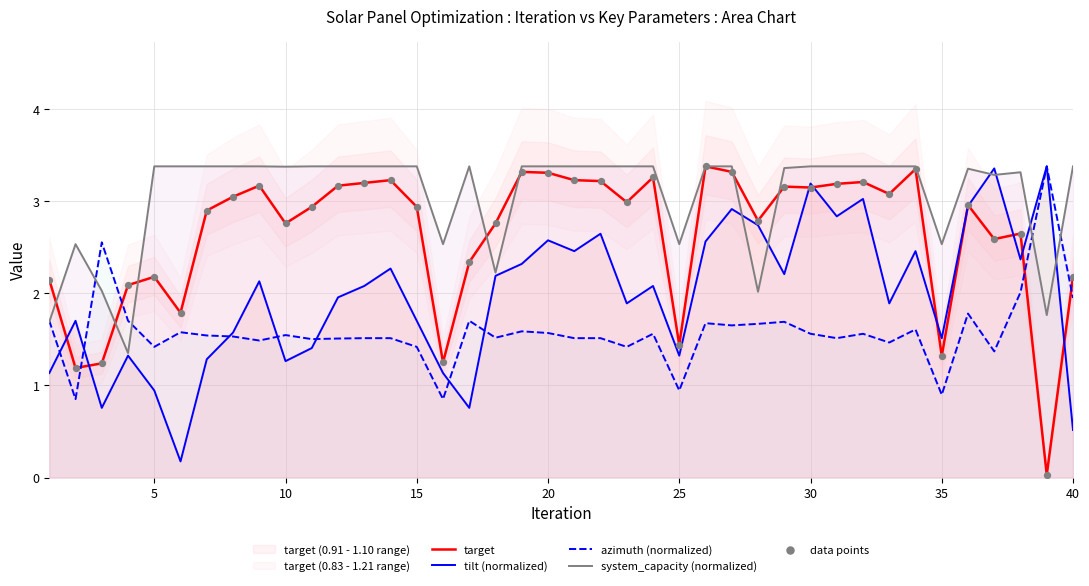

The azimuth (normalized) series shows 2.2 at 30. True or false?

False